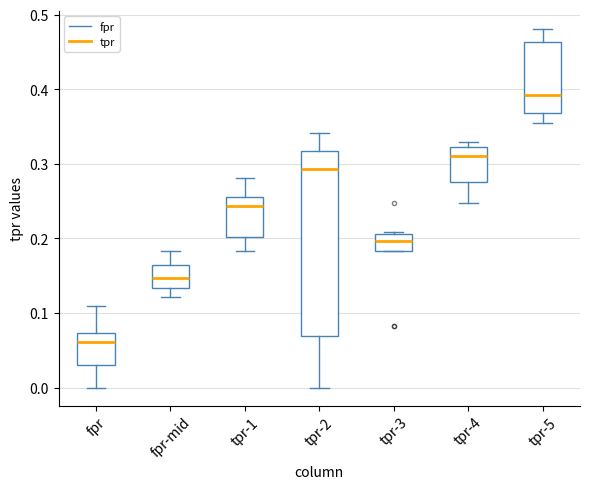

Where does the lower whisker of the box for tpr-1 end on the y-axis? The values are not printed on the chart, so give them approximately, as read against the axis.

0.18